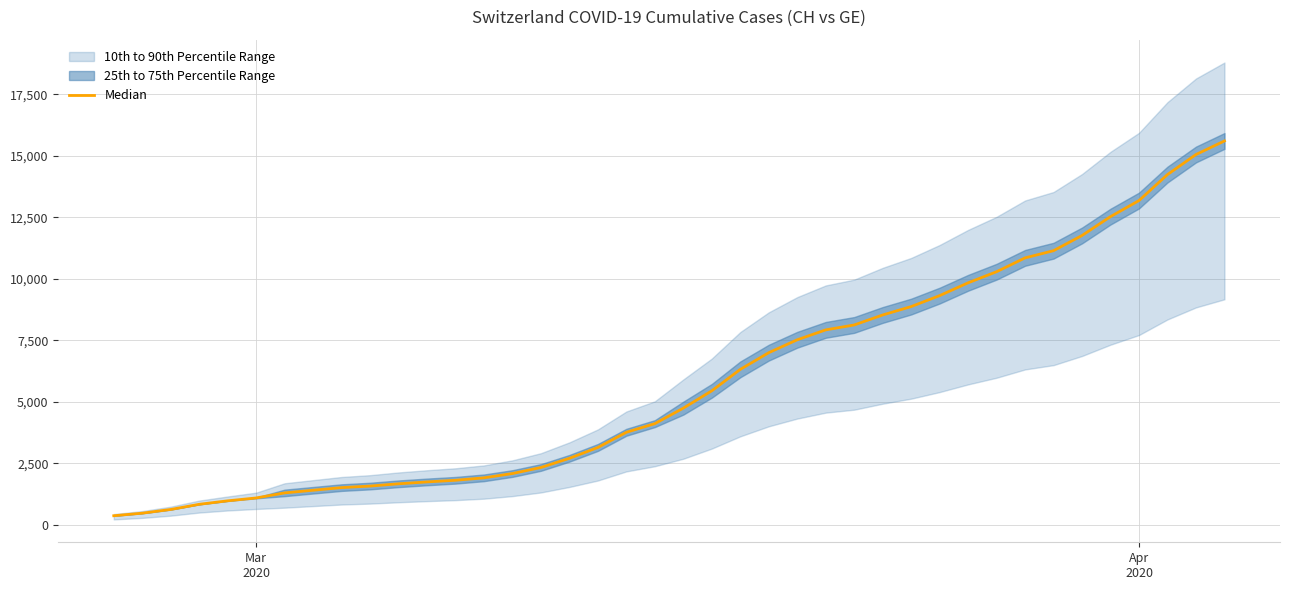

Count the number of values greater than 4748.

20